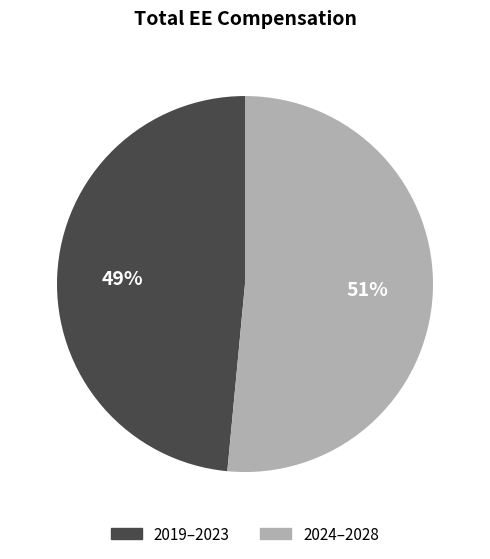

To the nearest percent, what is the average slice percentage?

50%